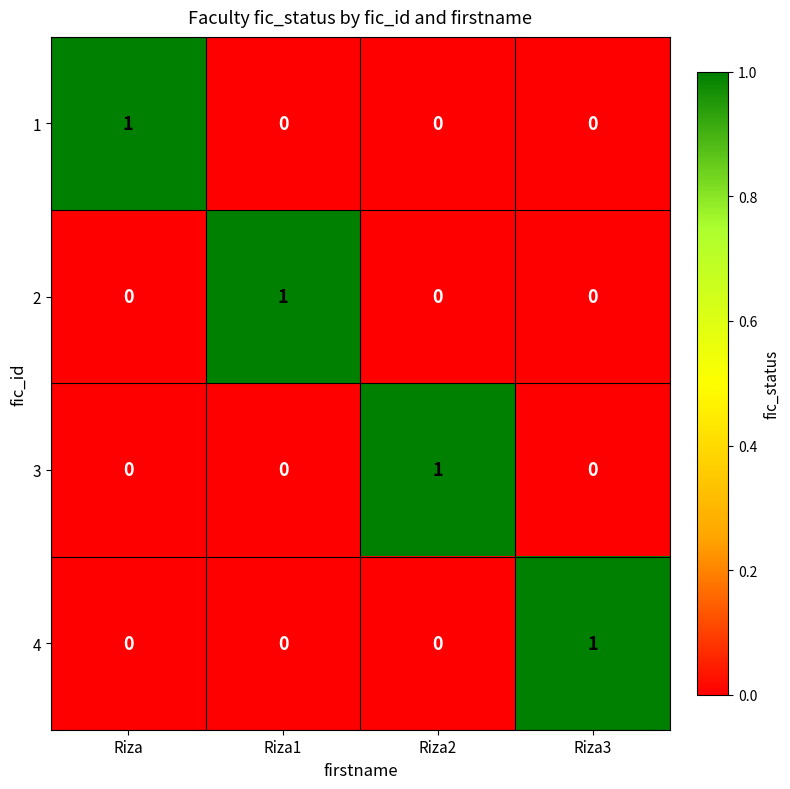

What is the difference between the highest and lowest values at Riza3?

1